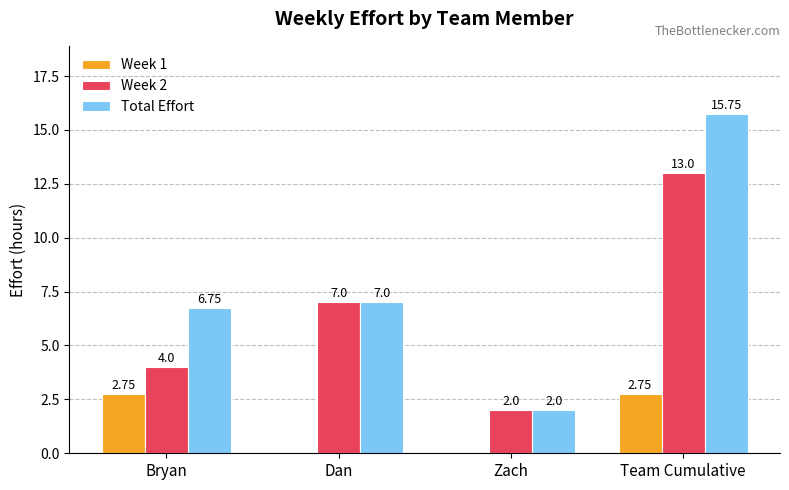

Which series has the largest range (max minus min)?

Total Effort